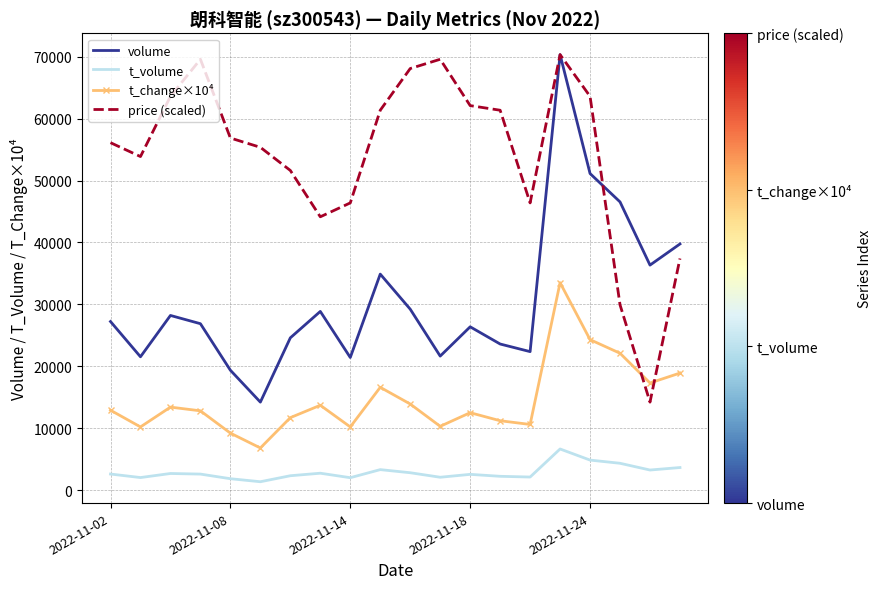

Rank the series by their average value, from highest to lowest.

price (scaled), volume, t_change×10⁴, t_volume